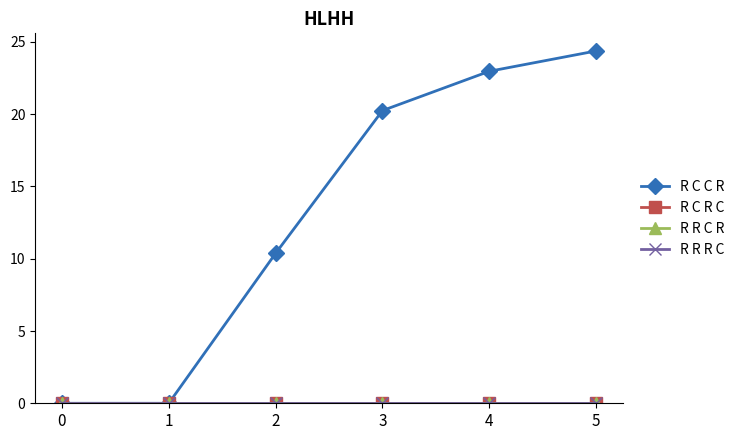

The value of R R R C at 2 is 0.0. True or false?

True